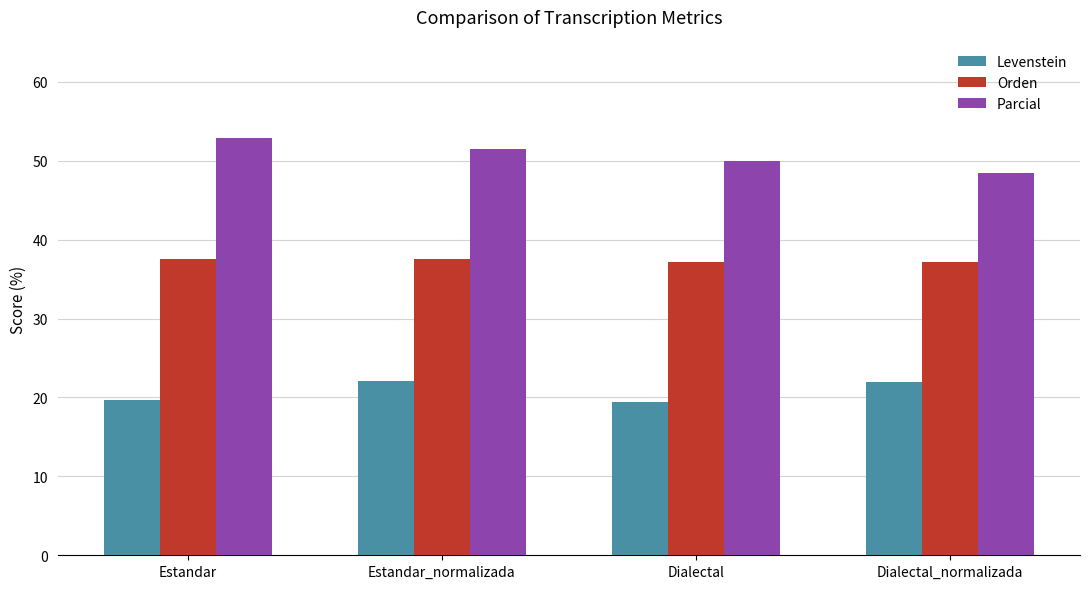

List the series in order of their peak value, lowest first.

Levenstein, Orden, Parcial